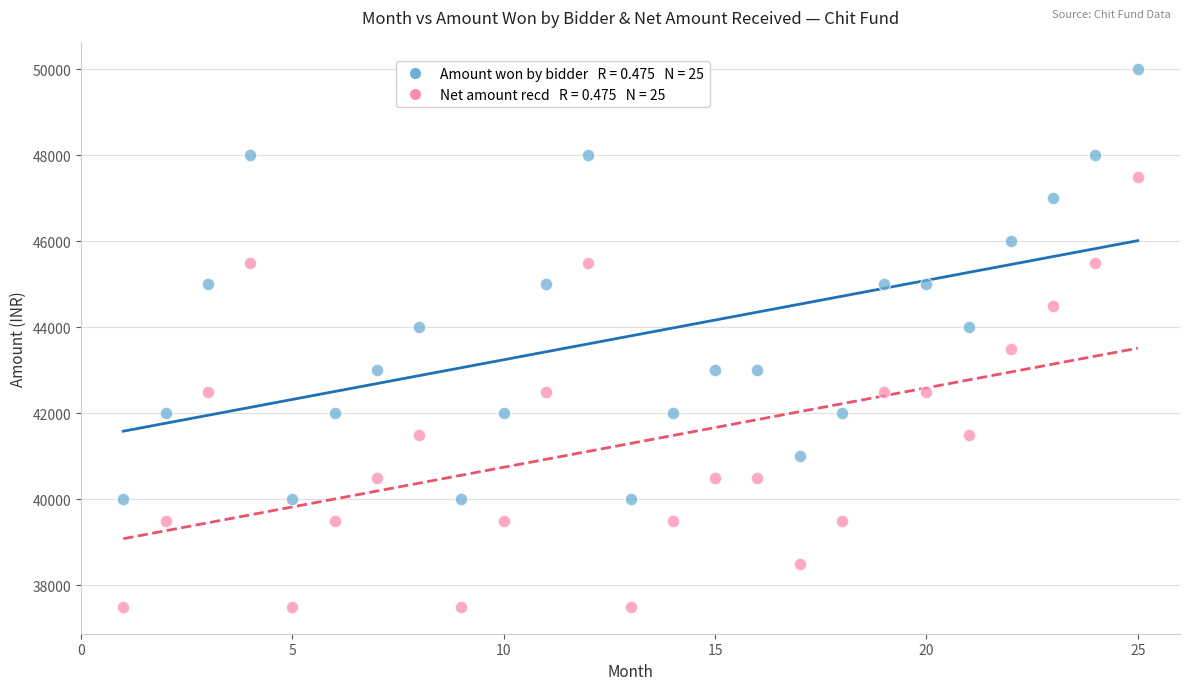

Across all data points, what is the range of Y values (max minus min)?

12500